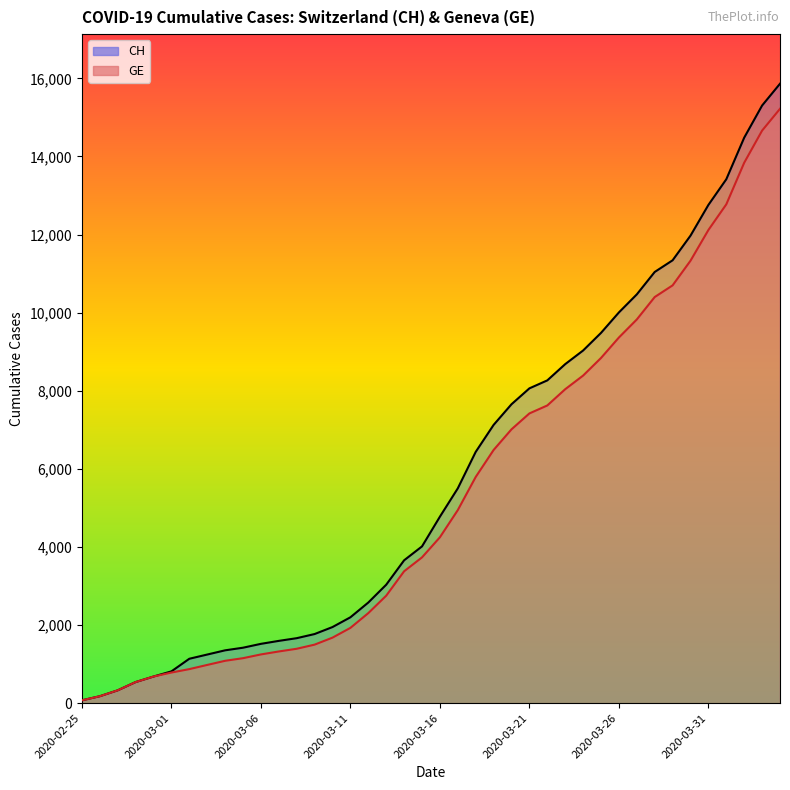

Is it true that CH (line) equals 15303 at 38?

True